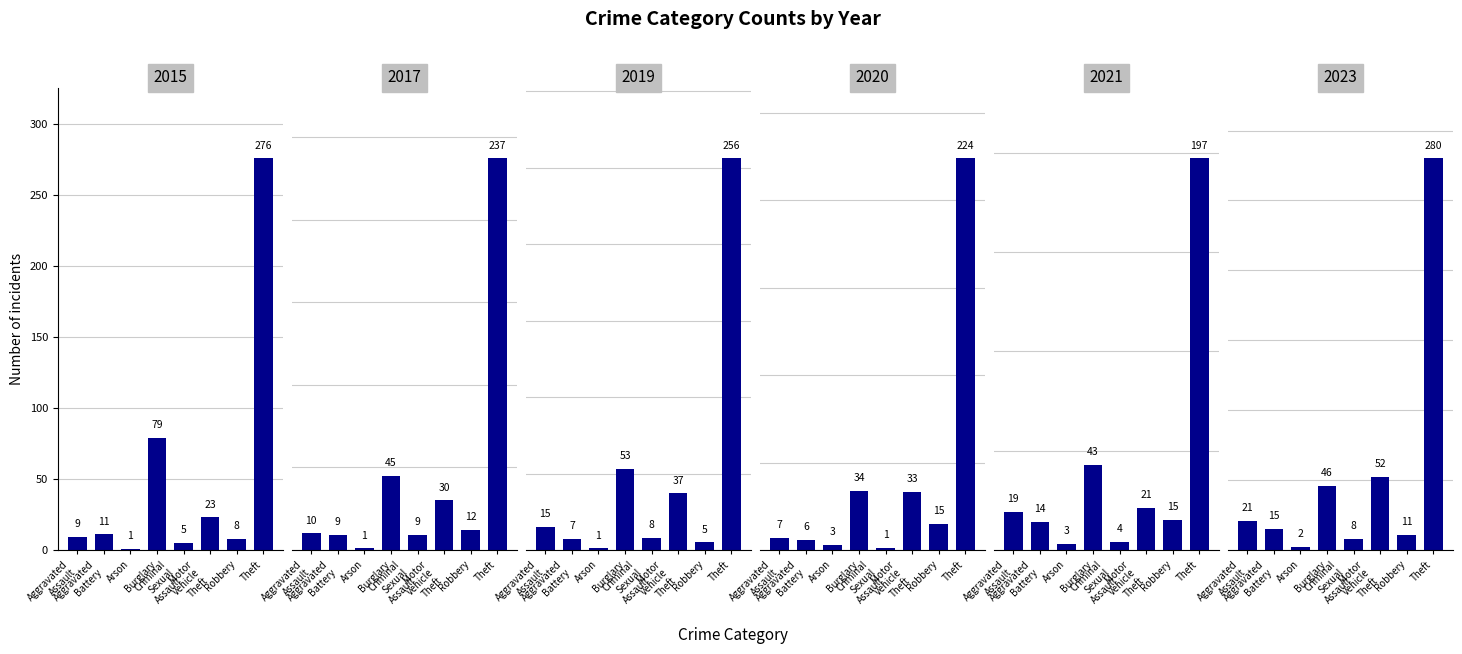

How many data points in 2017 are less than 12?

4